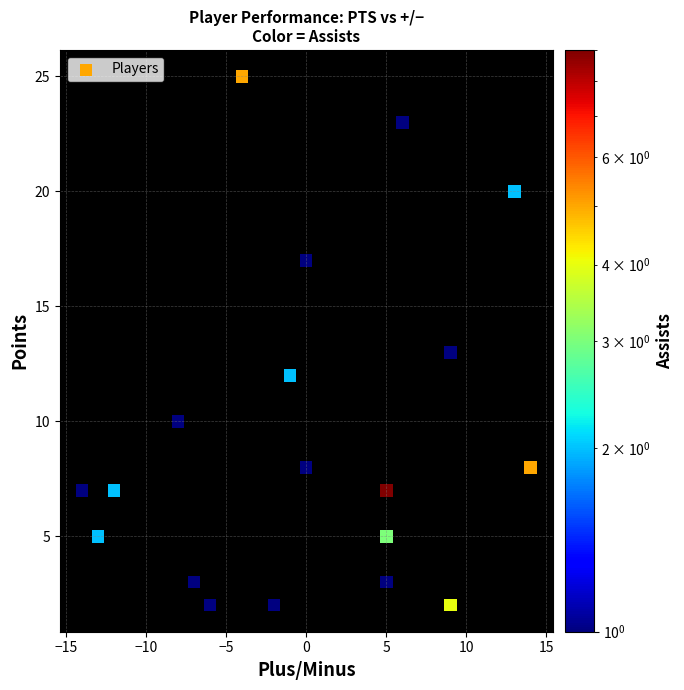

What is the range of X values (max minus min)?

28